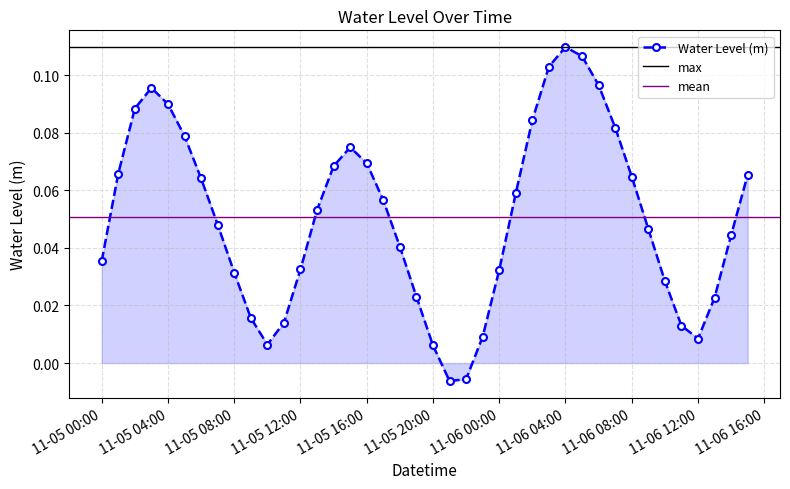

What is the label of the 22nd point from the right?

2023-11-05 18:00:00